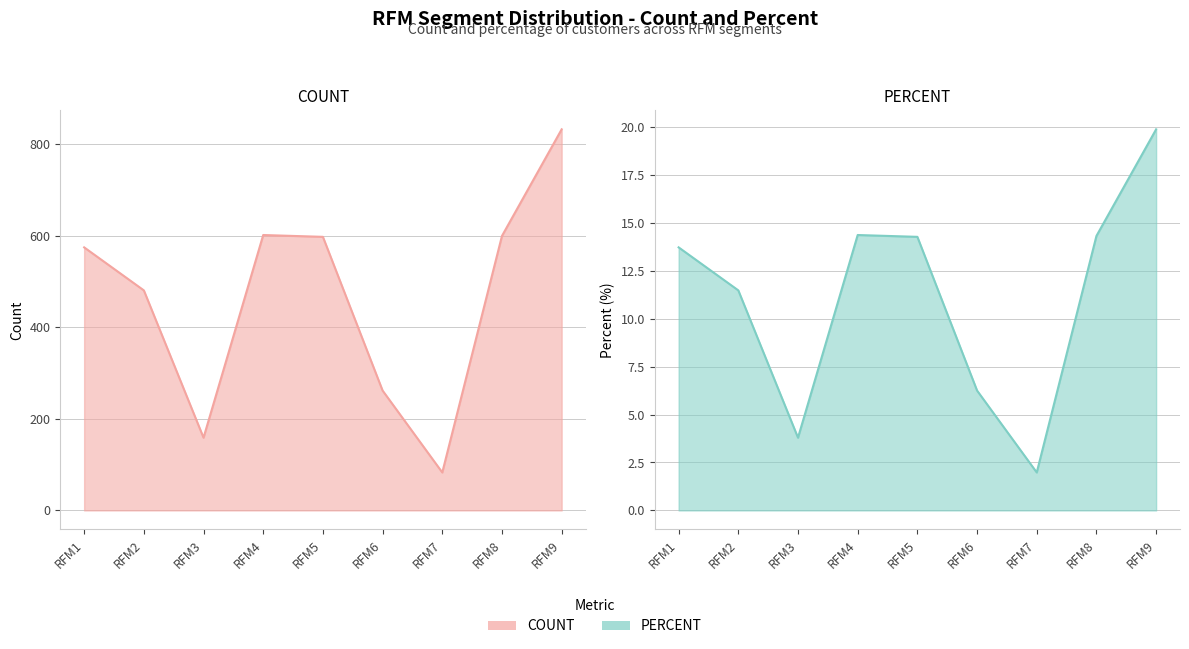

How many lines are shown in the chart?

2